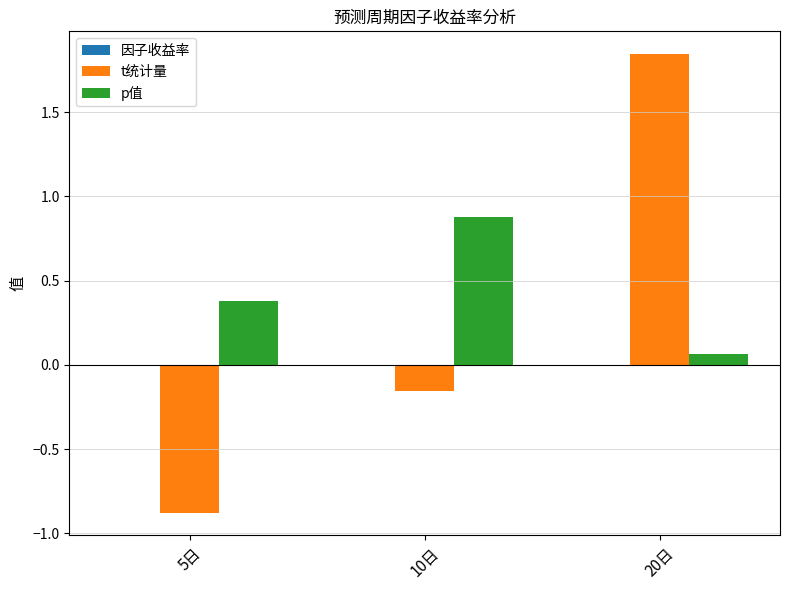

The value of p值 at 10日 is 0.9. True or false?

True